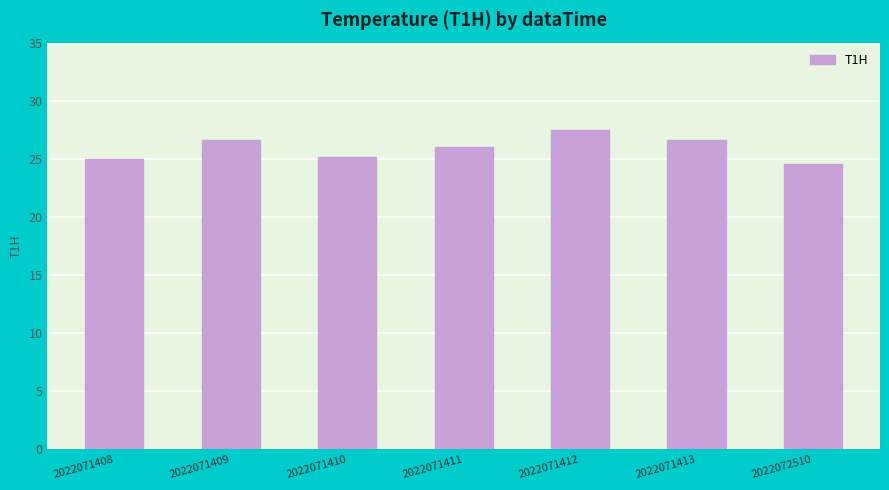

What is the difference between the values at 2022071408 and 2022072510?

0.4